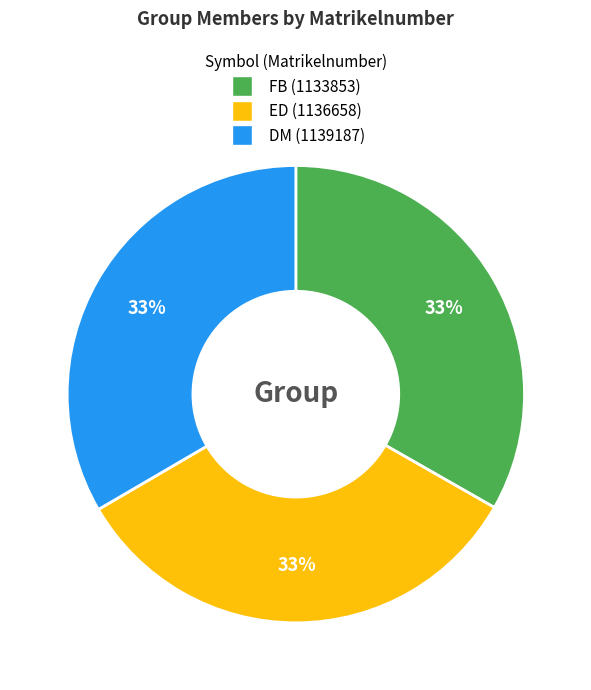

Does FB represent more than half of the total?

No